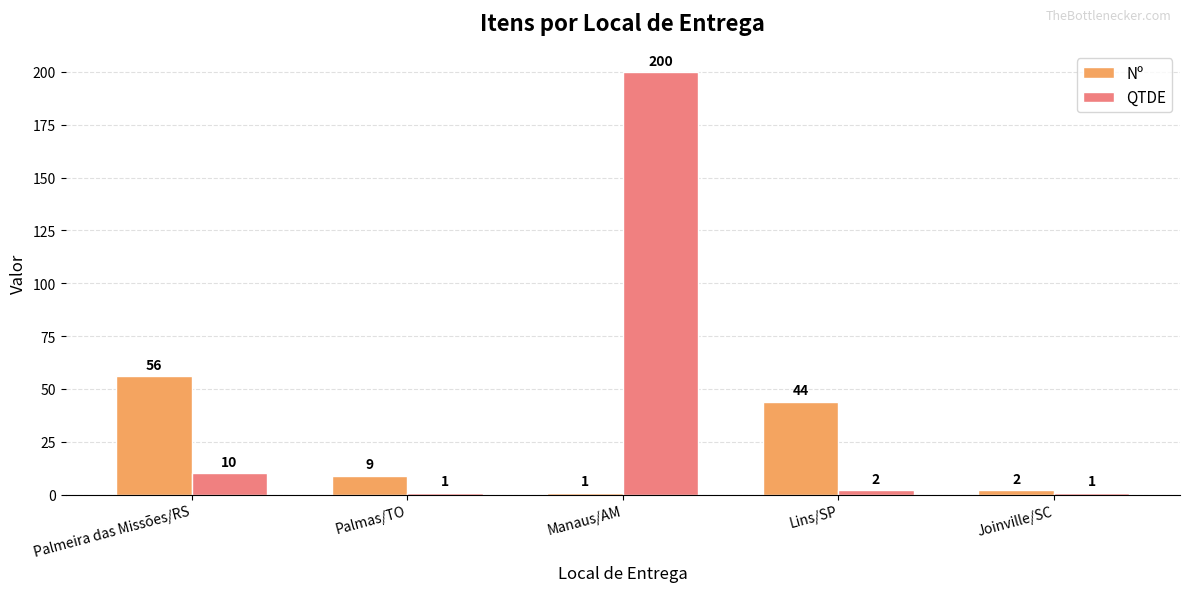

Which series has the largest total across all categories?

QTDE